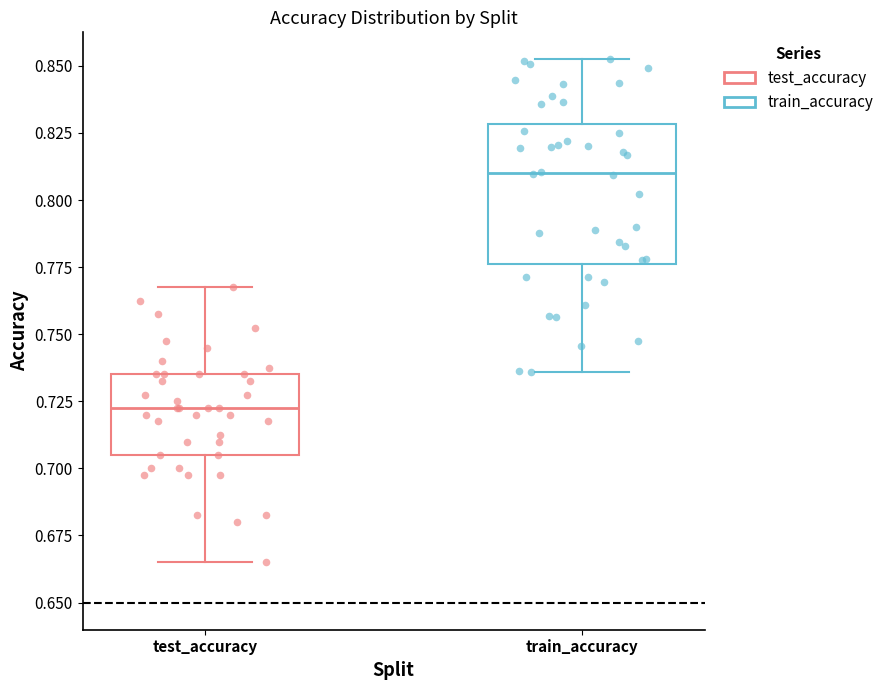

Where does the upper whisker of the box for test_accuracy end on the y-axis? The values are not printed on the chart, so give them approximately, as read against the axis.

0.770